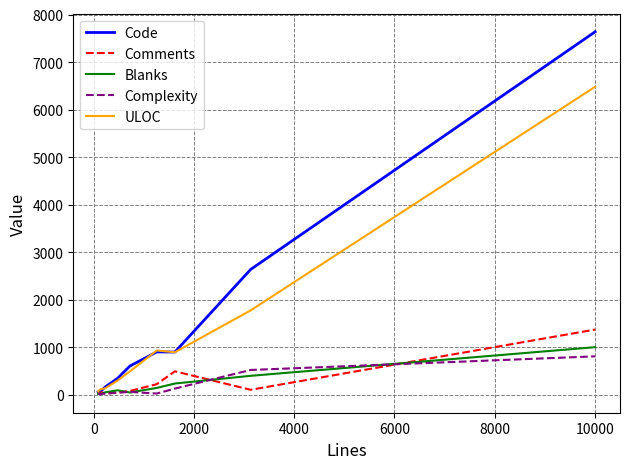

Which series has the largest range (max minus min)?

Code